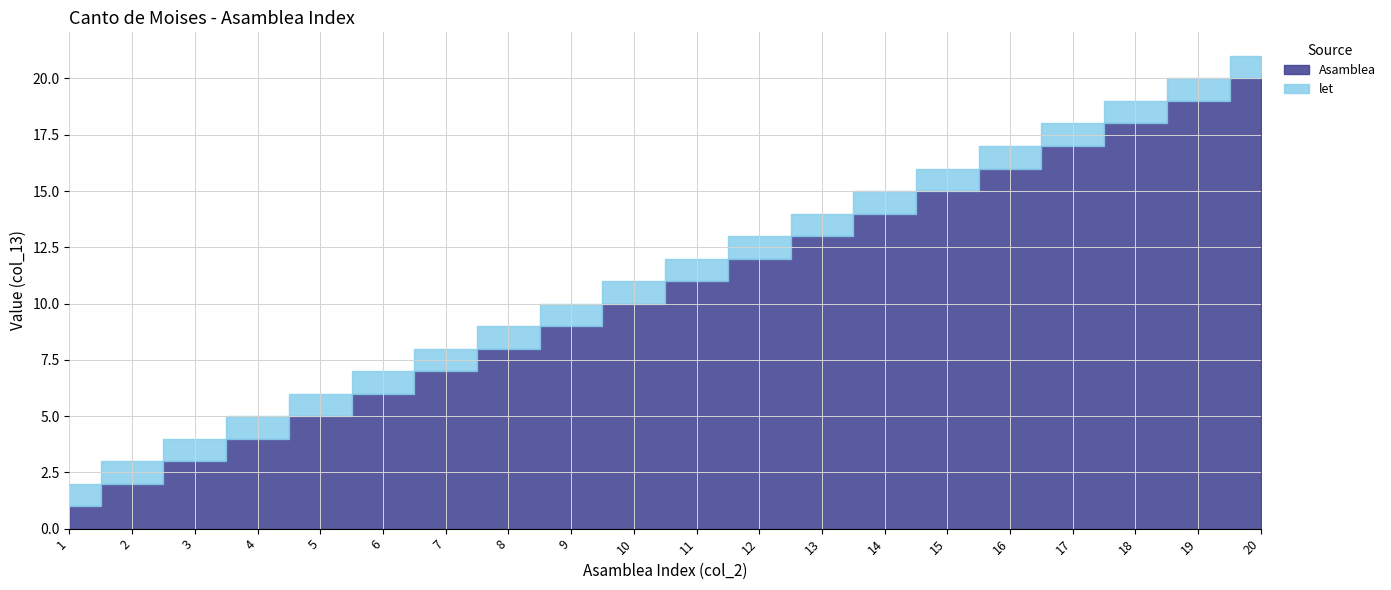

Reading left to right, what are all the values shown in this chart?

Asamblea: 1	2	3	4	5	6	7	8	9	10	11	12	13	14	15	16	17	18	19	20
let: 1	1	1	1	1	1	1	1	1	1	1	1	1	1	1	1	1	1	1	1